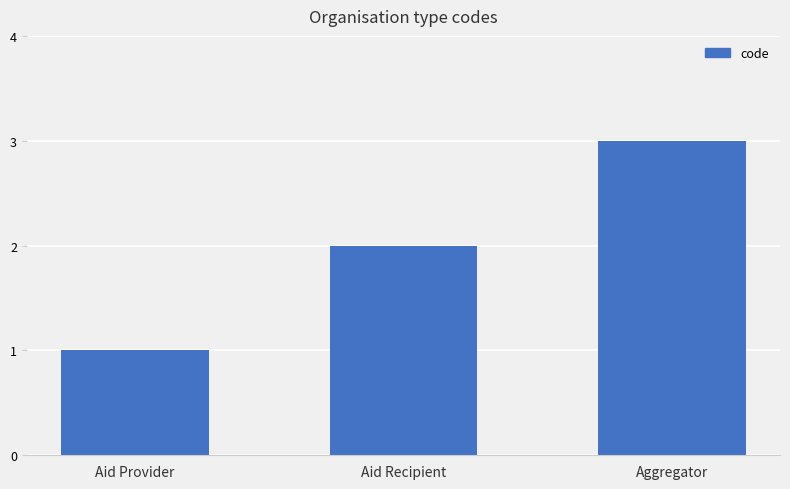

What is the change in value from Aid Provider to Aid Recipient?

+1